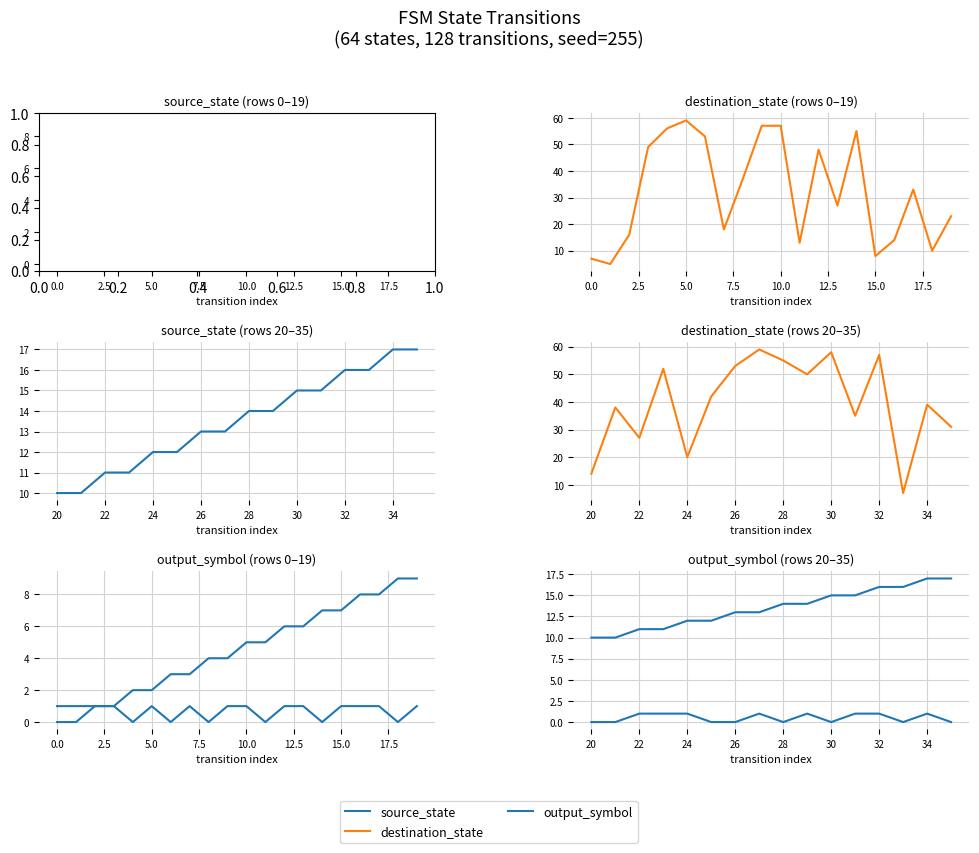

Between 10.0 and 20.0, which series saw the biggest shift?

destination_state